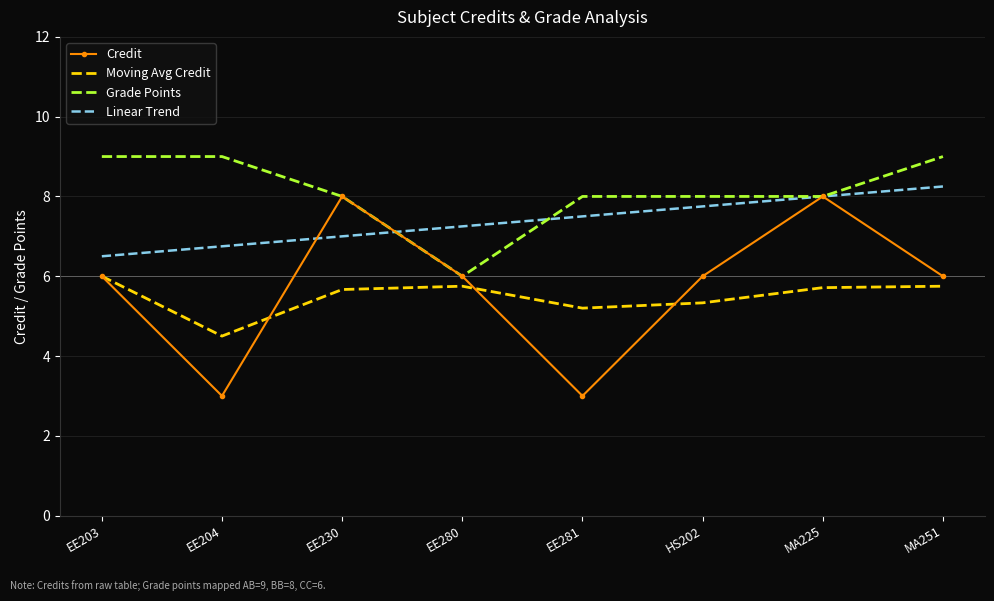

What is the difference between the maximum and minimum values in the Grade Points series?

3.0